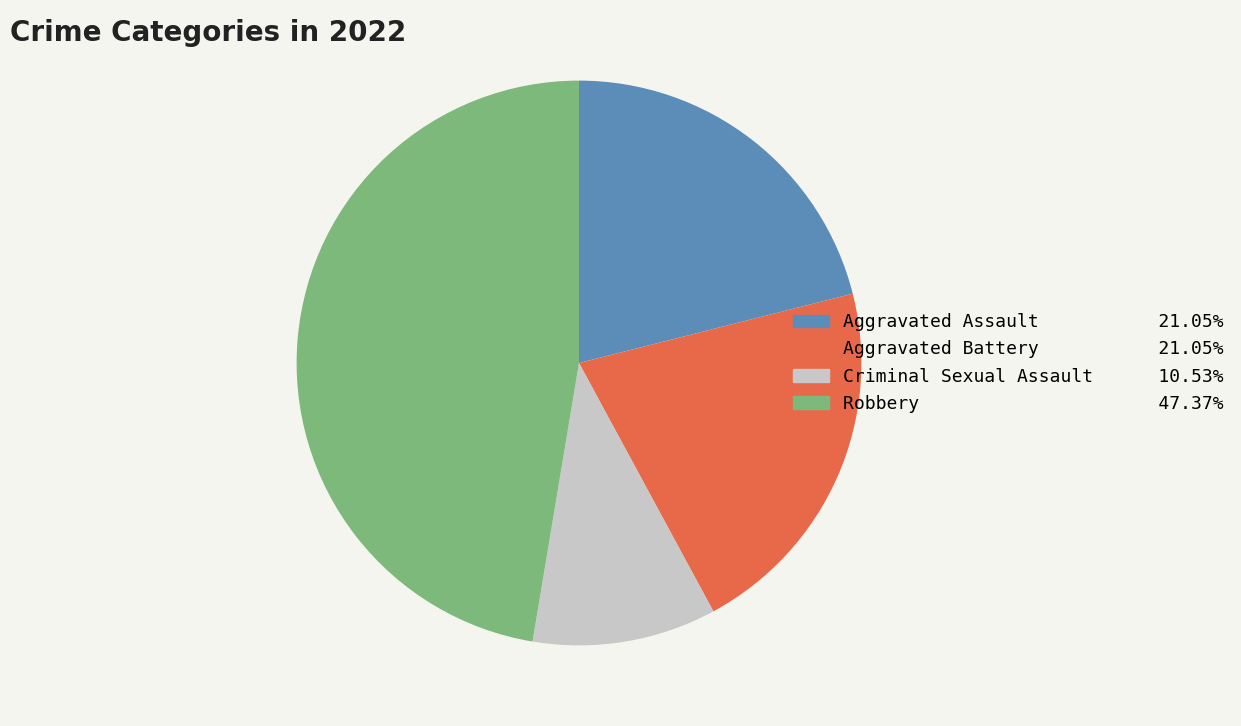

Which slice is the largest?

Robbery